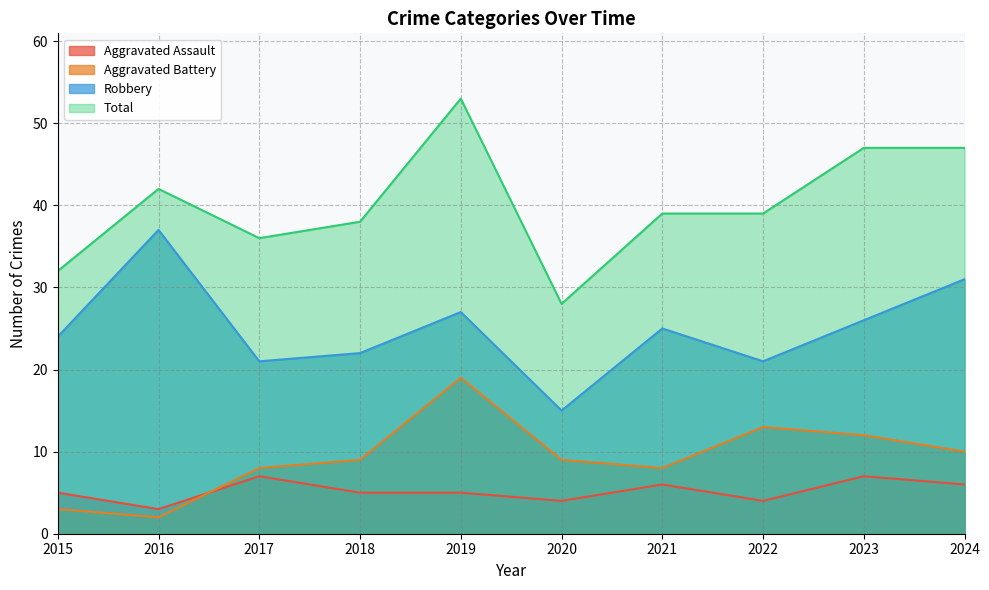

Where does the Total series first go above 39?

2016